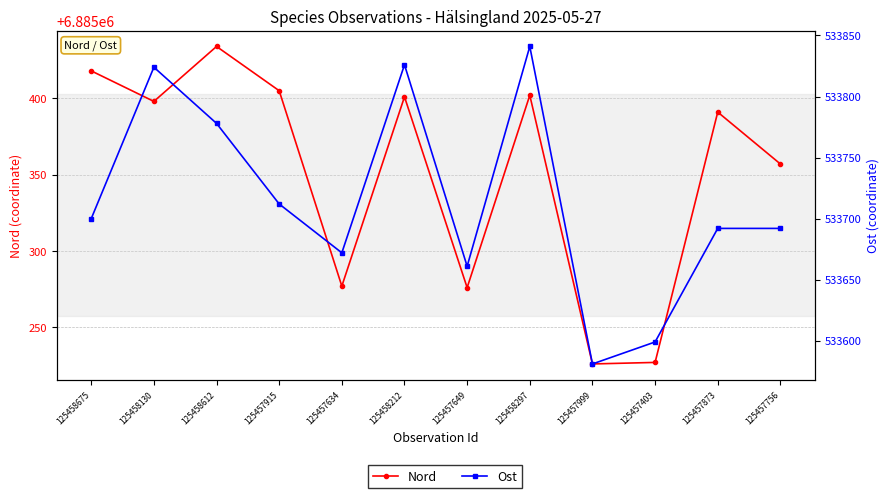

What is the difference between the highest and lowest values at 125458212?

6351575